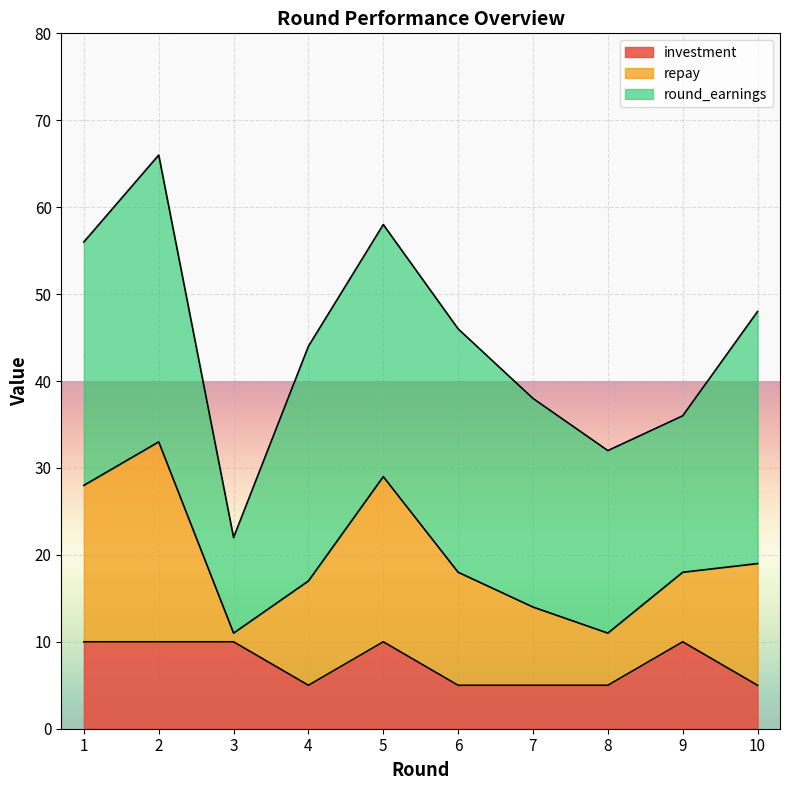

How many interior local peaks does the repay series have?

2